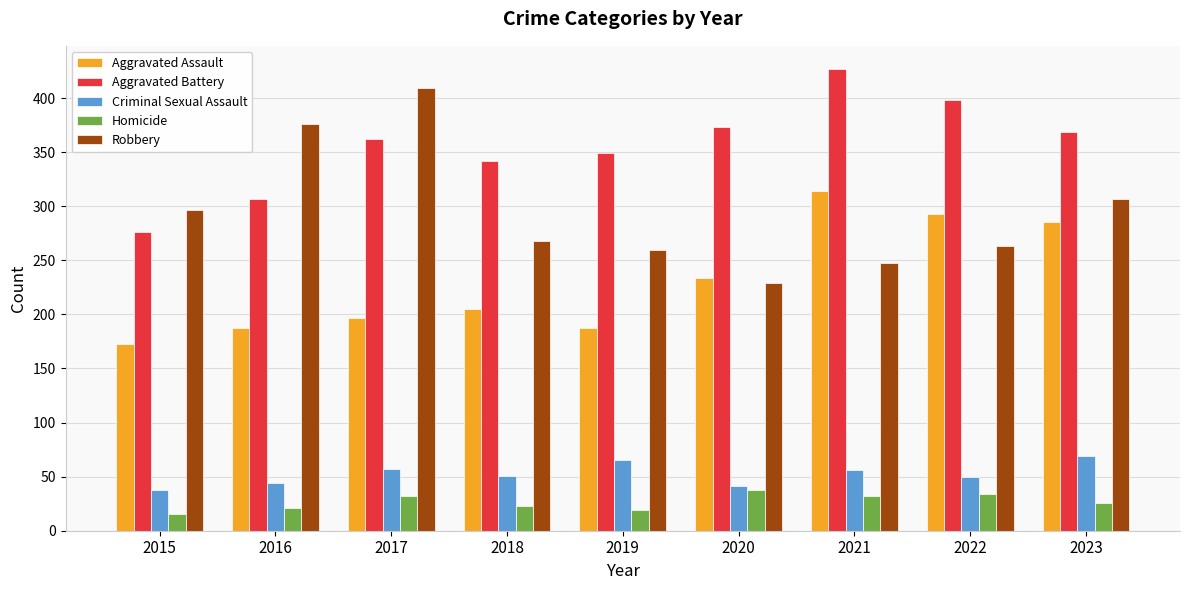

How many data points in Aggravated Battery are less than 362?

4